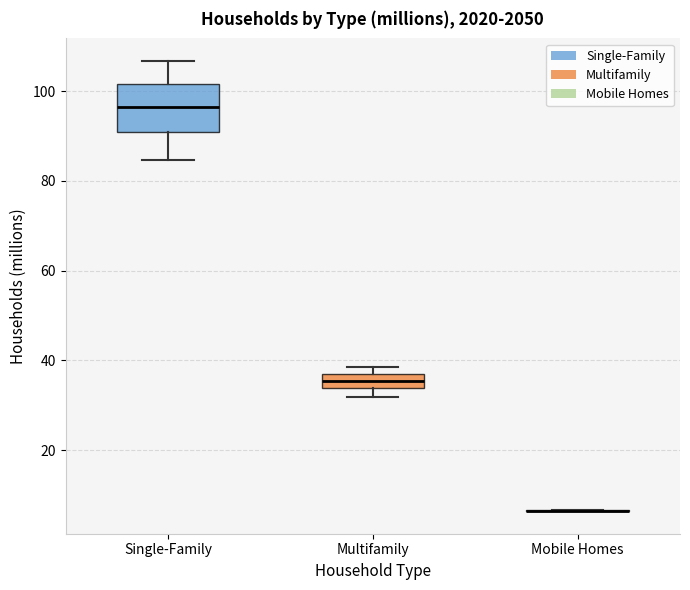

Reading left to right, transcribe this box plot: for each box, give where its median line is, the range the box spans, and where its two whiskers end, as read against the y-axis. The values are not printed on the chart, so give them approximately, as read against the axis.

Single-Family: median 96, box 90 to 102, whiskers 84 to 106
Multifamily: median 36 (inside the box), box 34 to 36, whiskers 32 to 38
Mobile Homes: box collapsed to a line at 6, whiskers 6 to 6